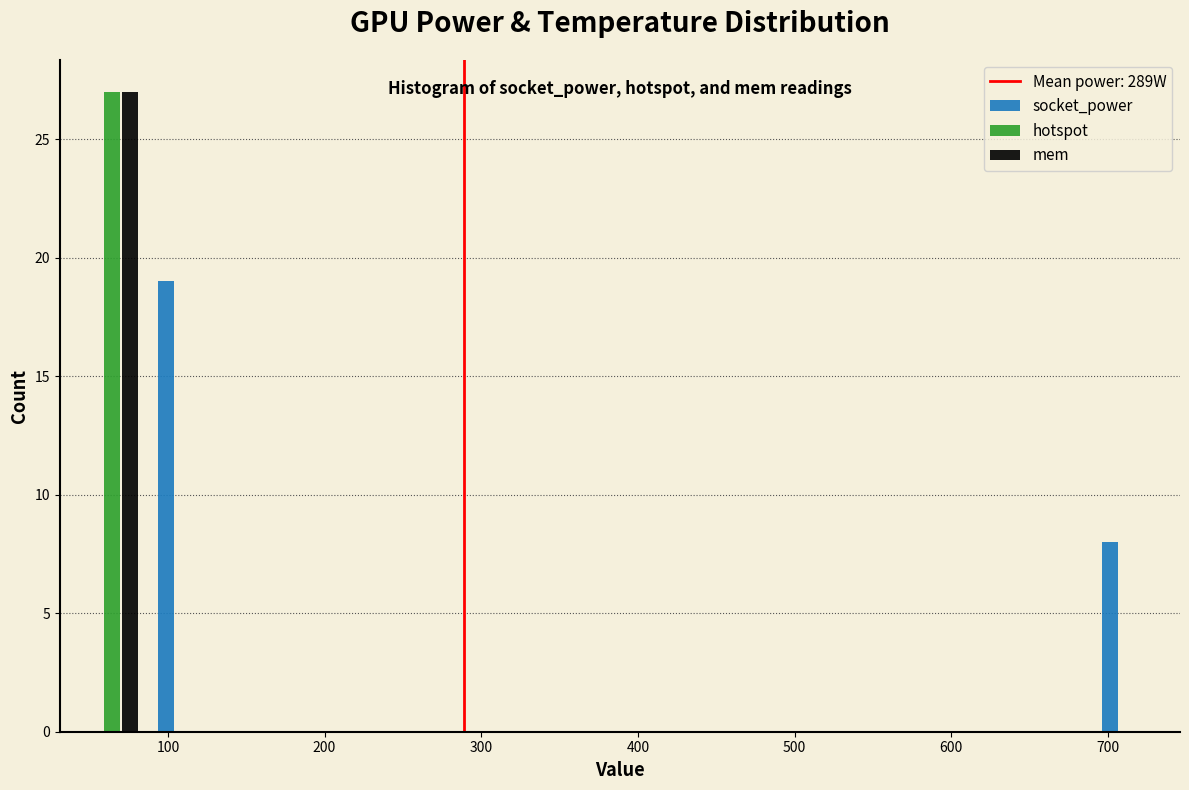

In the socket_power series, which range on the x-axis has the tallest bar?

90 to 130